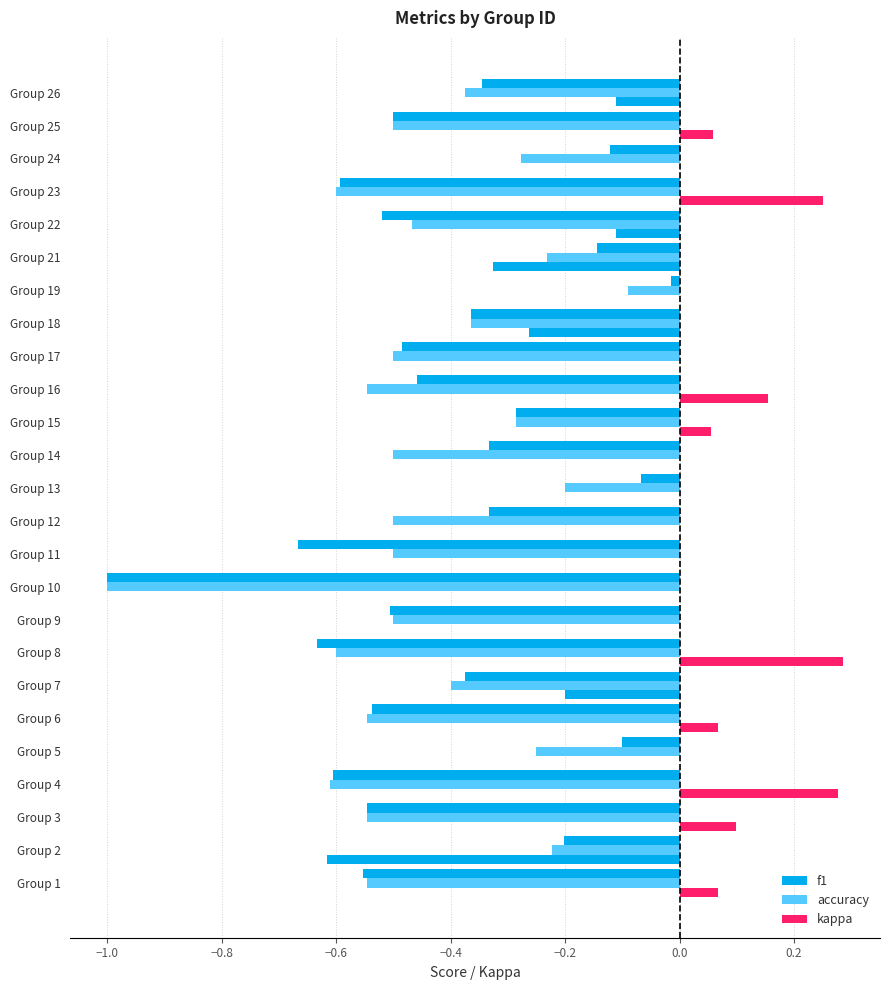

Which series has the widest spread of values?

f1